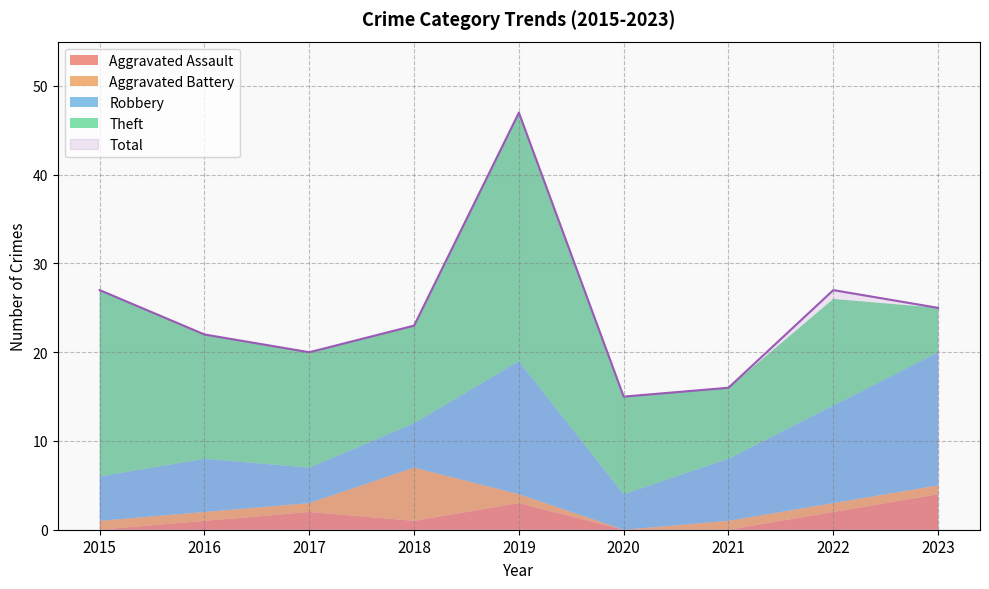

In Theft, how many points are higher than both neighbors (excluding endpoints)?

2